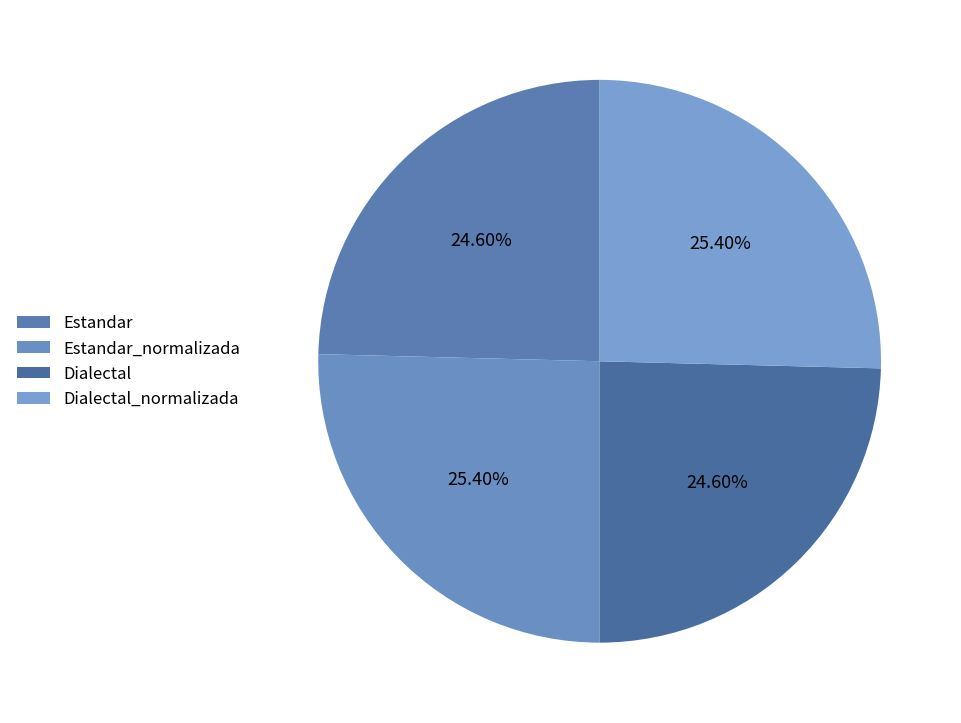

What percentage is the Dialectal slice, to the nearest percent?

25%